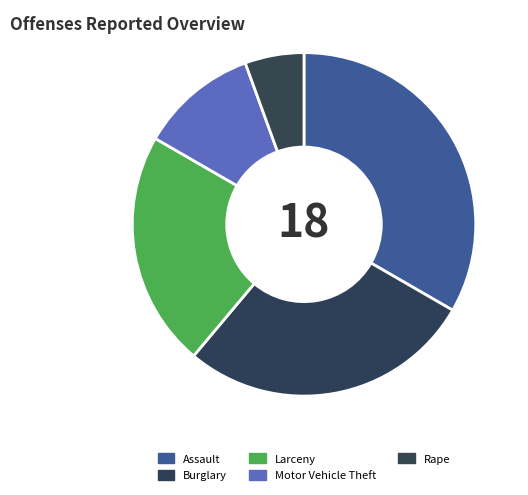

Approximately how many times larger is the value at Rape compared to Motor Vehicle Theft?

0.5